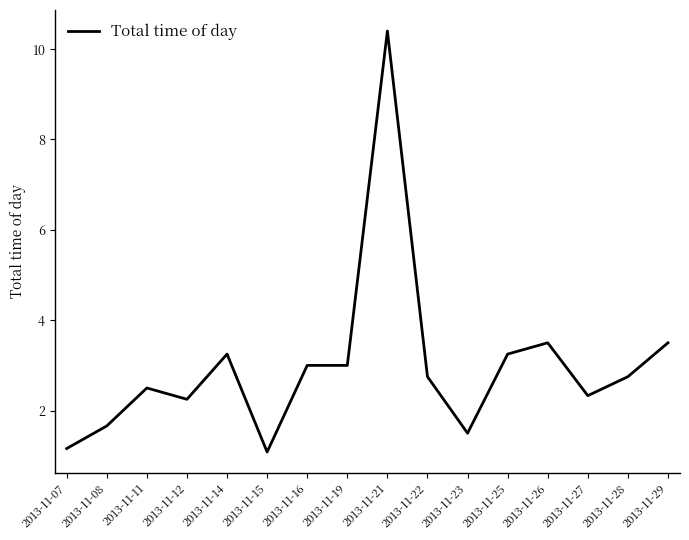

The chart shows a value of 2.2 at 2013-11-12. True or false?

True